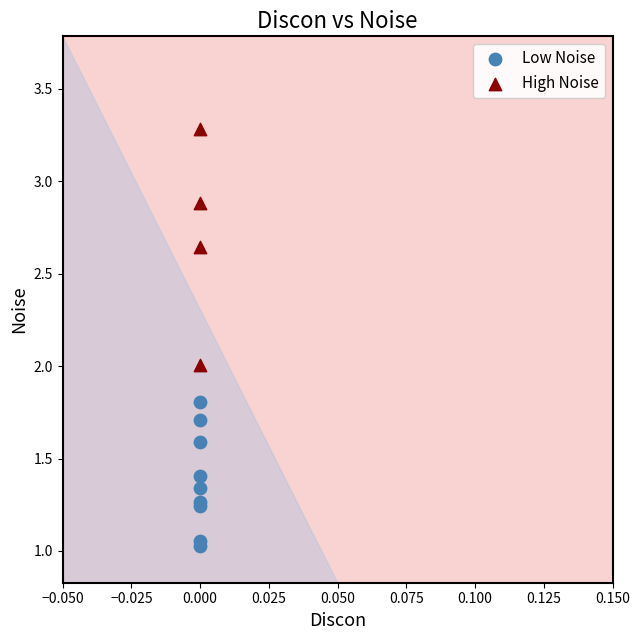

Which series contains the lowest Y value?

Low Noise